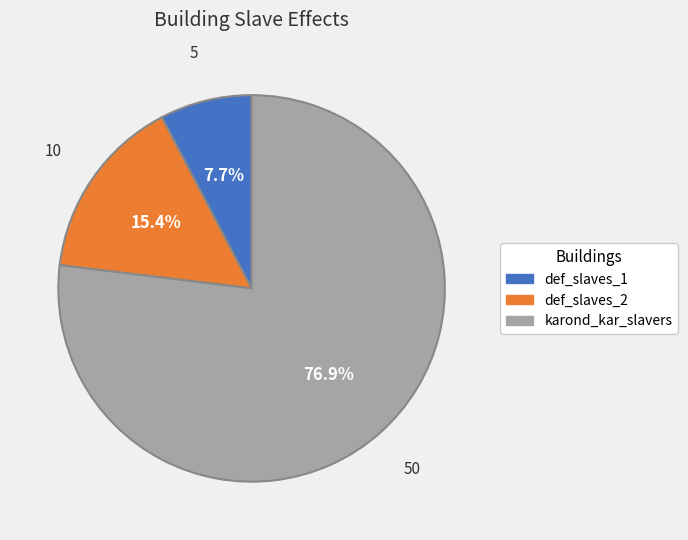

How many slices are in this pie chart?

3